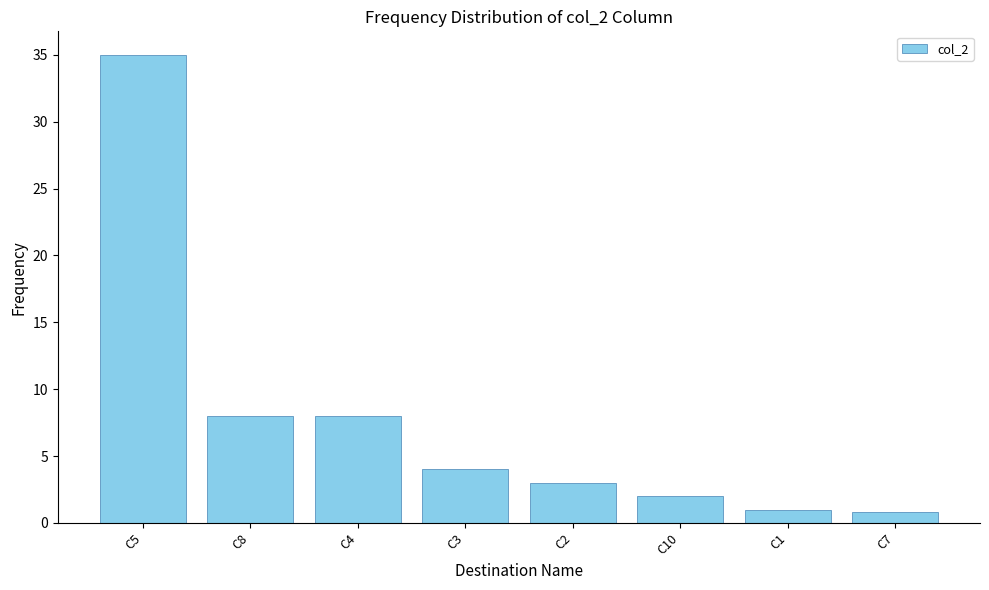

What is the change in value from C2 to C7?

-2.2